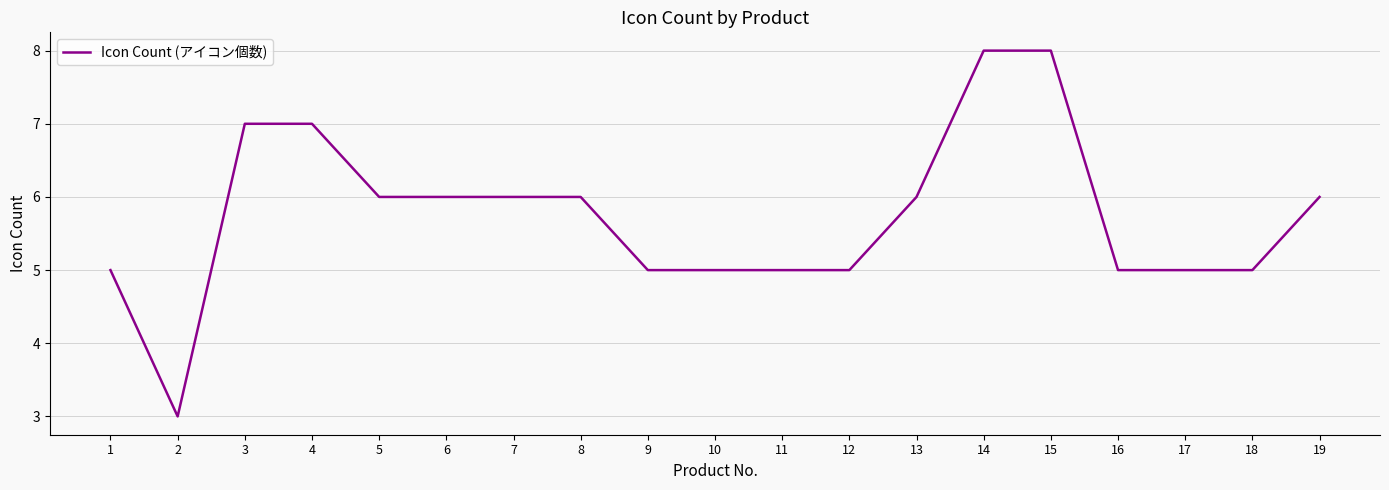

What value does the data have at 13?

6